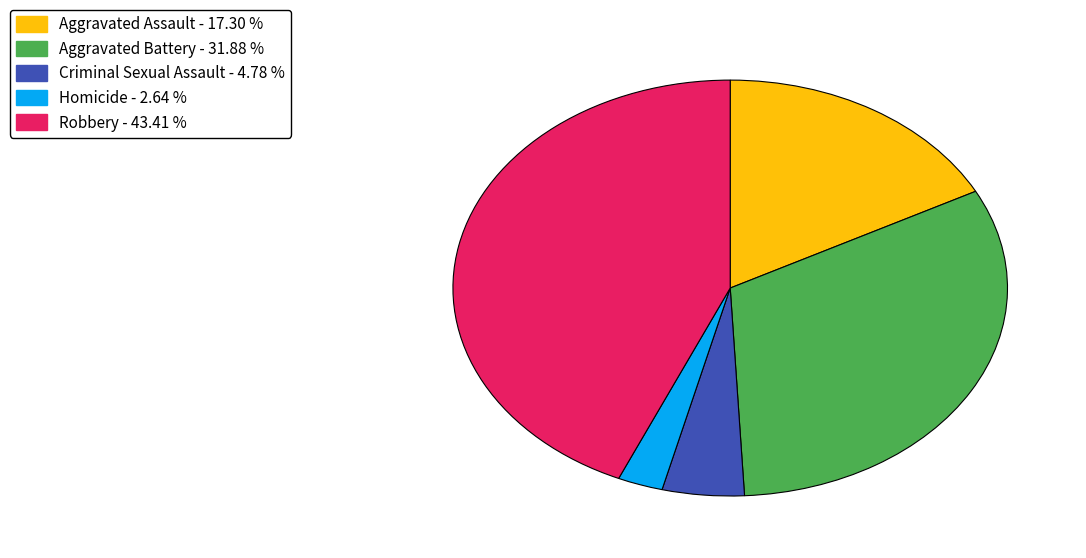

What is the ratio of the value at Criminal Sexual Assault to the value at Aggravated Assault?

0.3